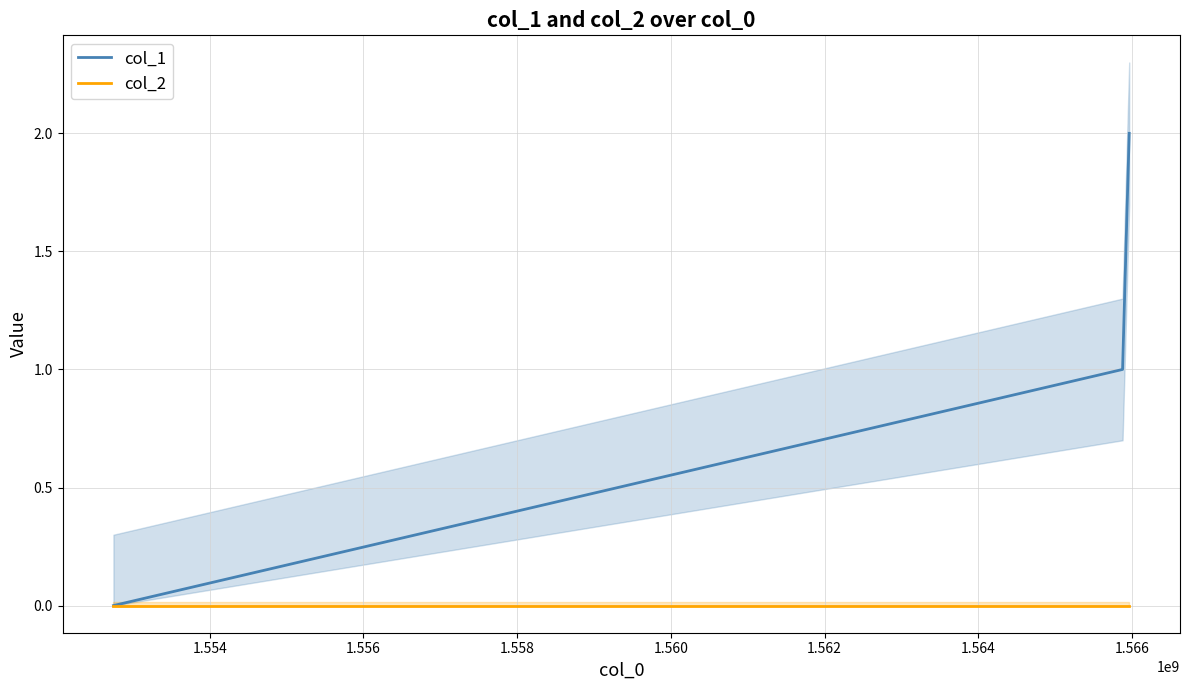

What is the total value across all series at 1.554?

1